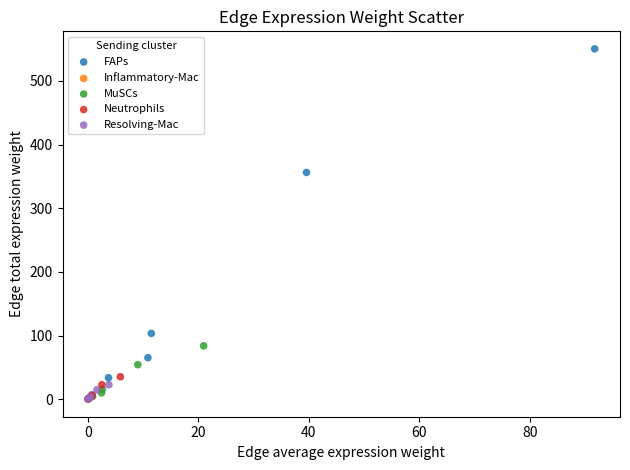

Which series has the widest spread of Y values?

FAPs